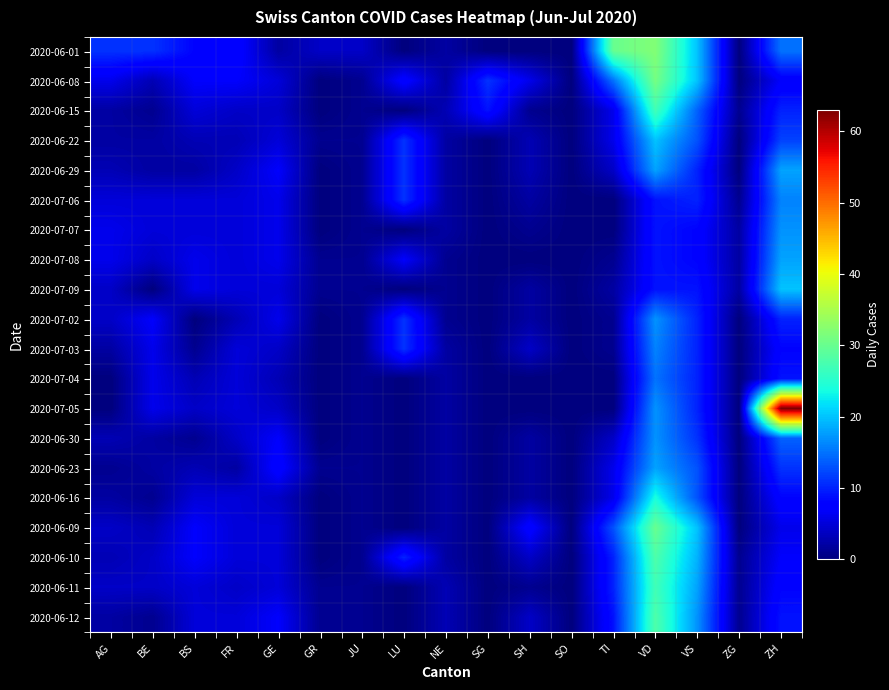

Count the number of categories in the chart.

17